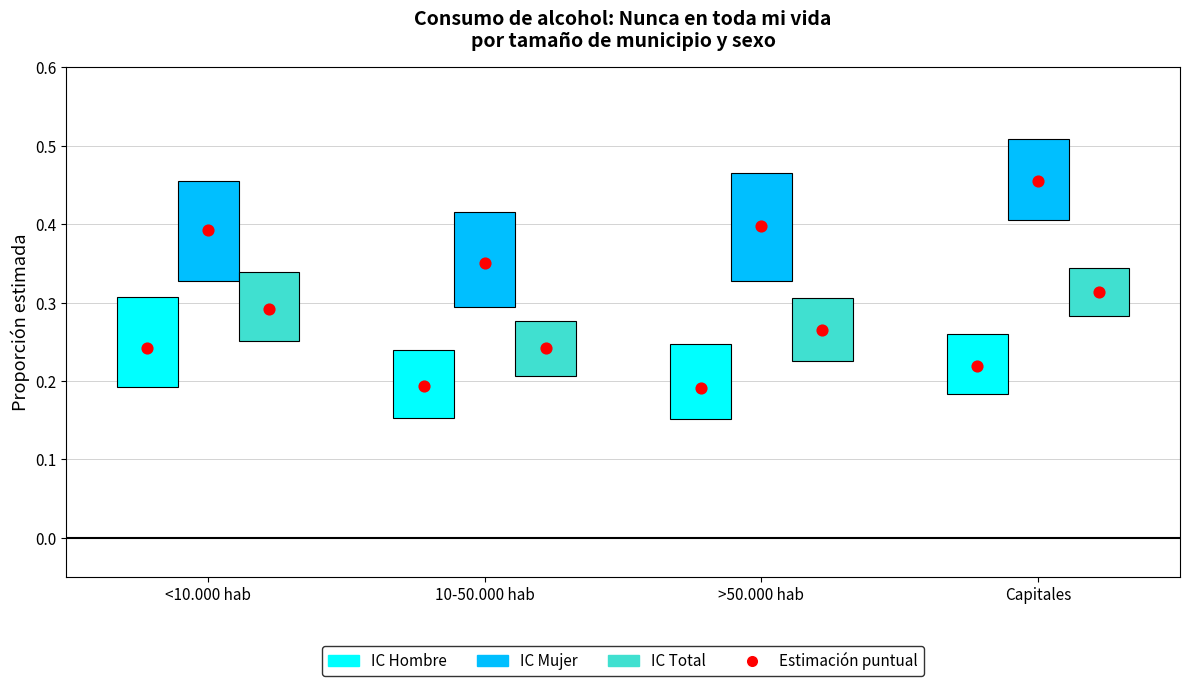

Which series reaches the maximum Y coordinate?

Estimación Mujer